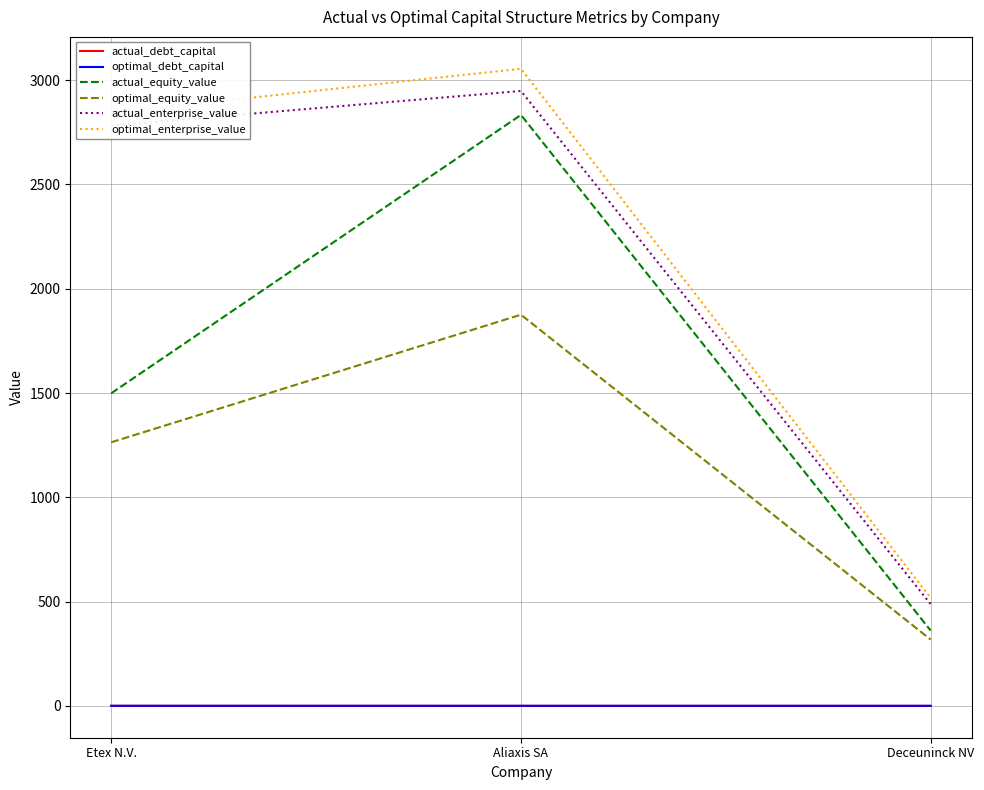

What is the spread (max minus min) of values at Deceuninck NV?

517.4